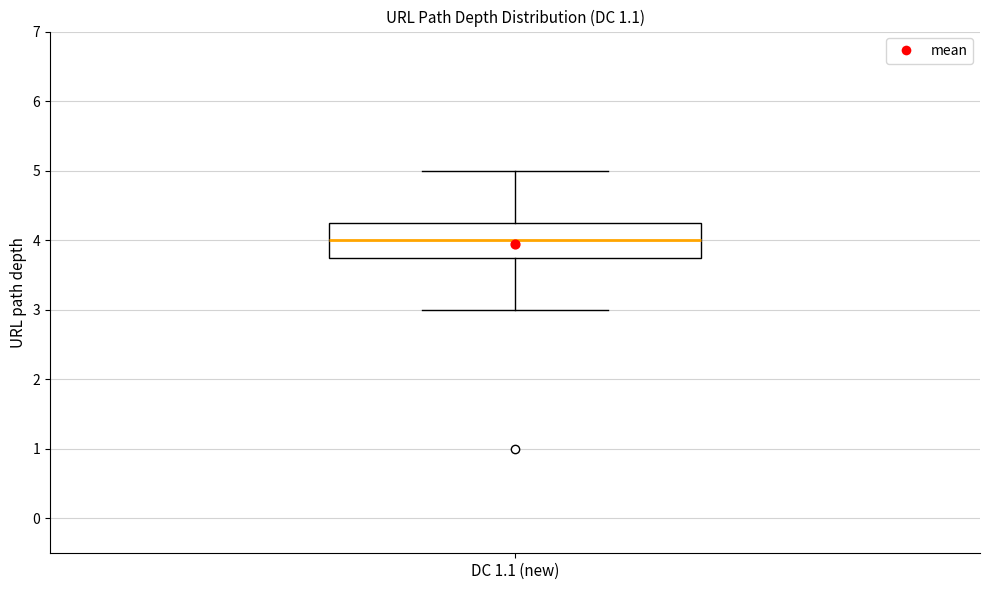

Transcribe this box plot: give where the median line is, the range the box spans, and where the two whiskers end, as read against the y-axis. The values are not printed on the chart, so give them approximately, as read against the axis.

median 4.0, box 3.8 to 4.3, whiskers 3.0 to 5.0